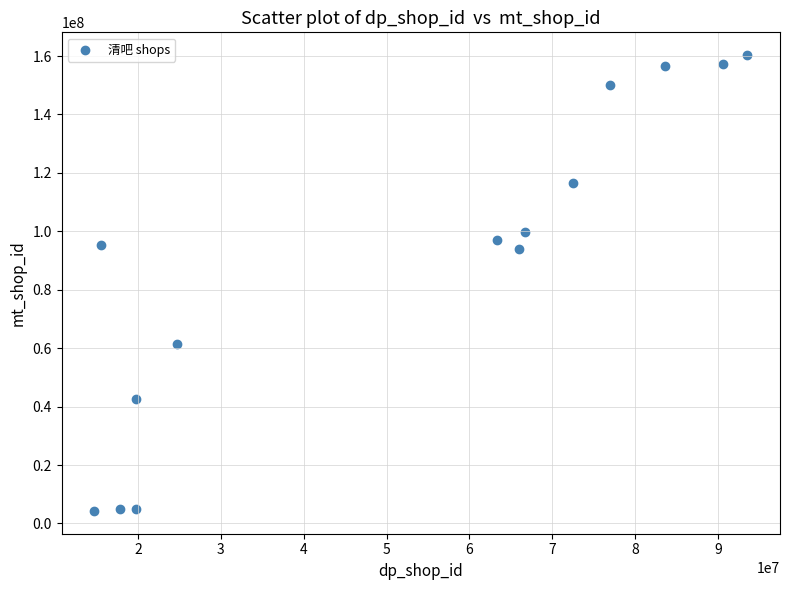

What is the range of Y values (max minus min)?

156032032